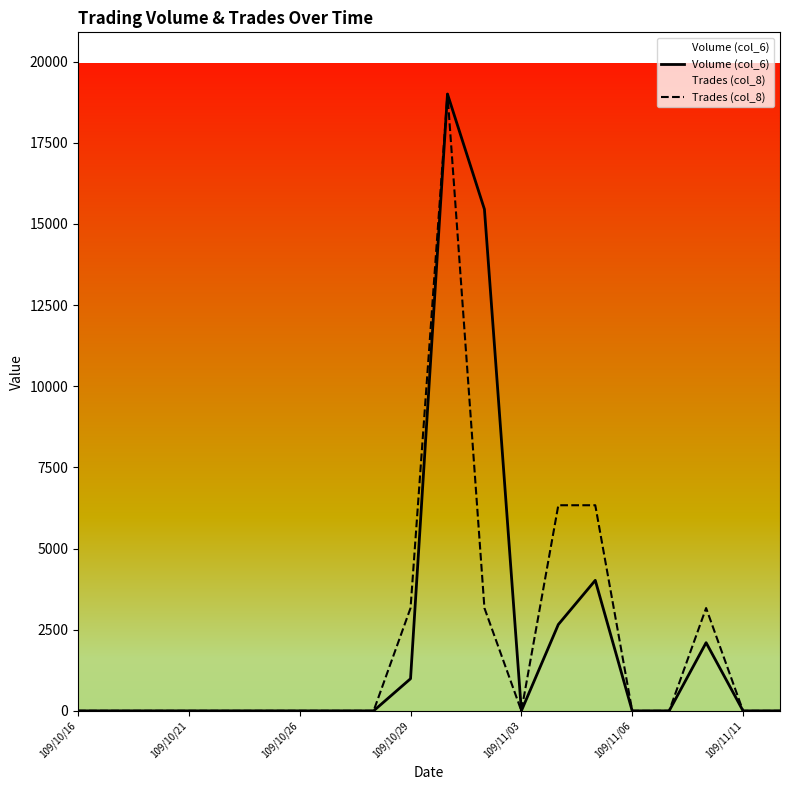

What is the total value across all series at 13?

8993.3